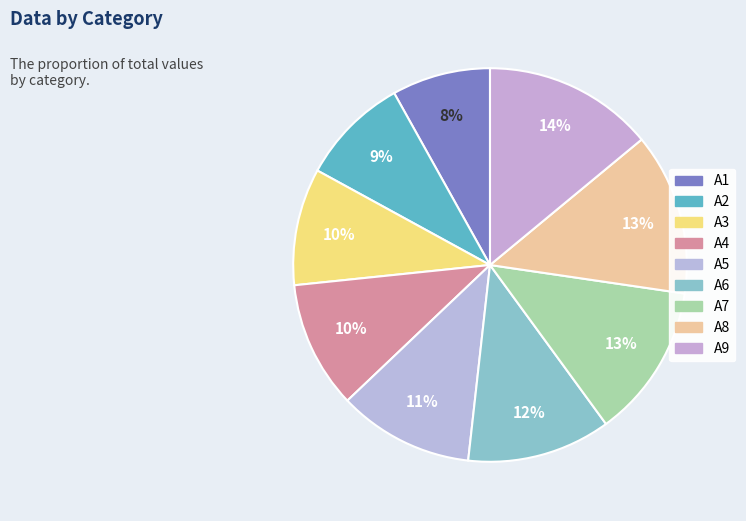

To the nearest percent, what is the difference between the A6 and A5 slice percentages?

1%